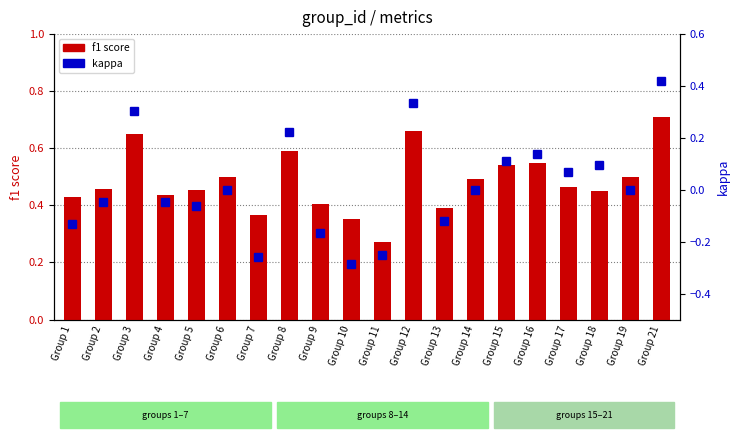

Reading right to left, what are all the values shown in this chart?

f1 score: Group 21=0.7	Group 19=0.5	Group 18=0.4	Group 17=0.5	Group 16=0.5	Group 15=0.5	Group 14=0.5	Group 13=0.4	Group 12=0.7	Group 11=0.3	Group 10=0.4	Group 9=0.4	Group 8=0.6	Group 7=0.4	Group 6=0.5	Group 5=0.5	Group 4=0.4	Group 3=0.7	Group 2=0.5	Group 1=0.4
kappa: Group 21=0.4	Group 19=0.0	Group 18=0.1	Group 17=0.1	Group 16=0.1	Group 15=0.1	Group 14=0.0	Group 13=-0.1	Group 12=0.3	Group 11=-0.2	Group 10=-0.3	Group 9=-0.2	Group 8=0.2	Group 7=-0.3	Group 6=0.0	Group 5=-0.1	Group 4=-0.0	Group 3=0.3	Group 2=-0.0	Group 1=-0.1